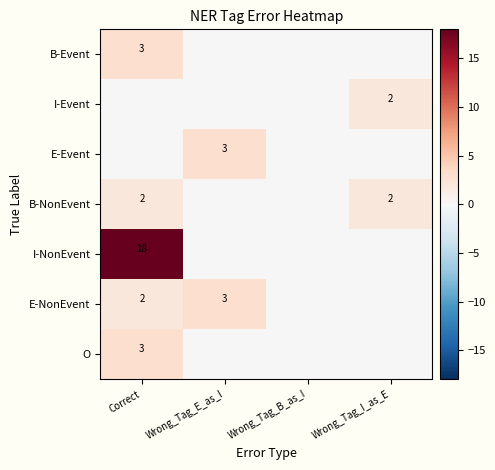

True or false: B-NonEvent has a value of 2 at Correct.

True